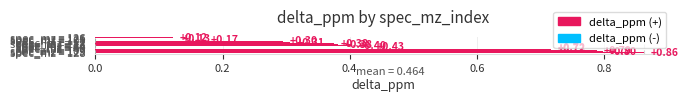

What is the sum of all values?

6.5